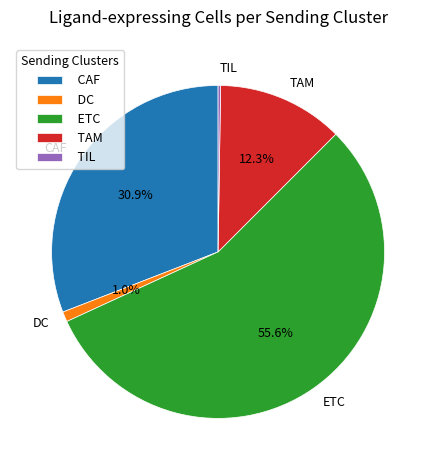

True or false: TAM accounts for 12% of the total.

True